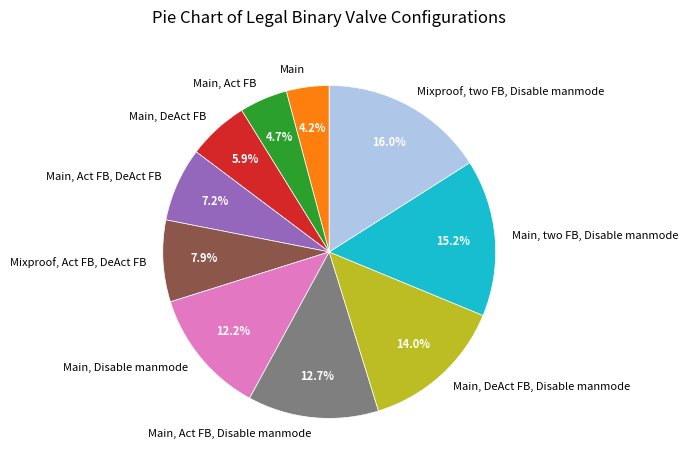

Rank the categories by value from highest to lowest.

Mixproof, two FB, Disable manmode, Main, two FB, Disable manmode, Main, DeAct FB, Disable manmode, Main, Act FB, Disable manmode, Main, Disable manmode, Mixproof, Act FB, DeAct FB, Main, Act FB, DeAct FB, Main, DeAct FB, Main, Act FB, Main